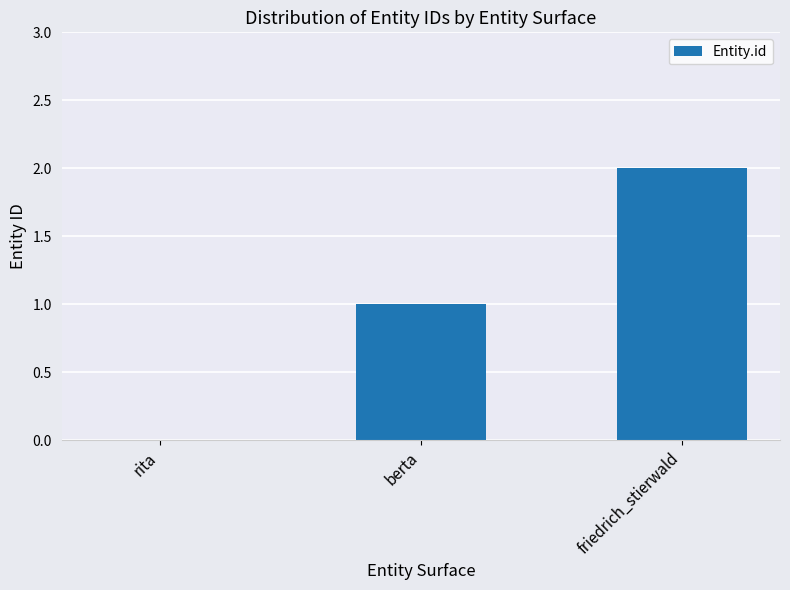

At which label is the value closest to 1?

berta